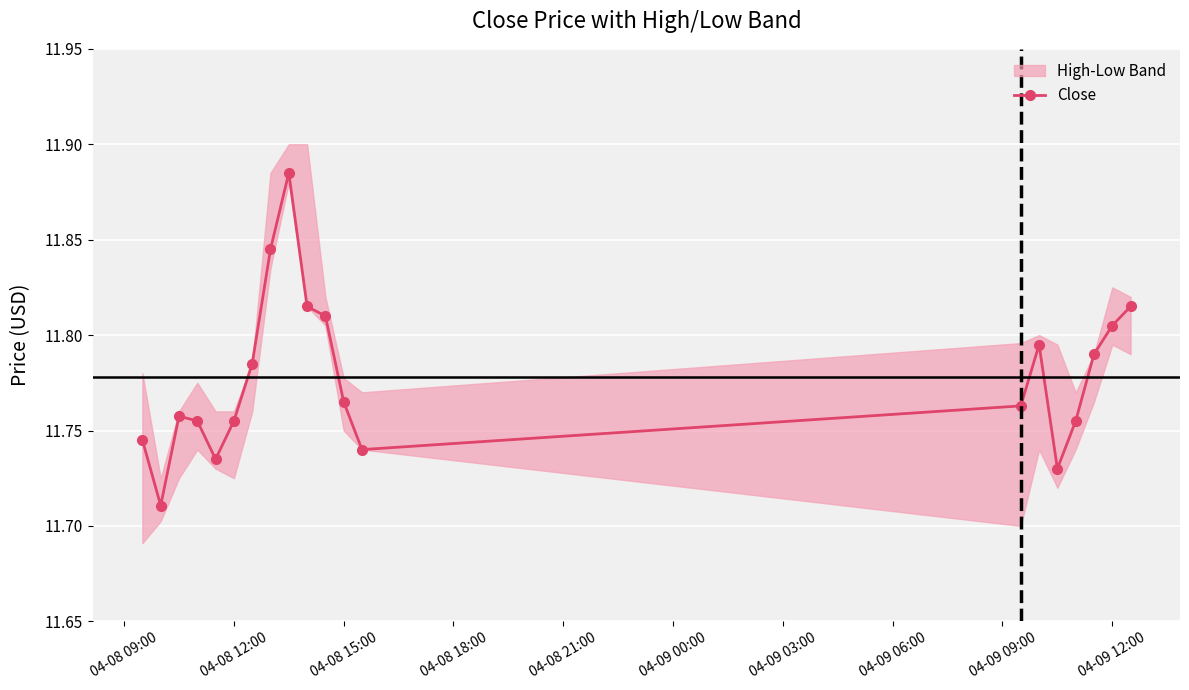

What is the average value?

11.8